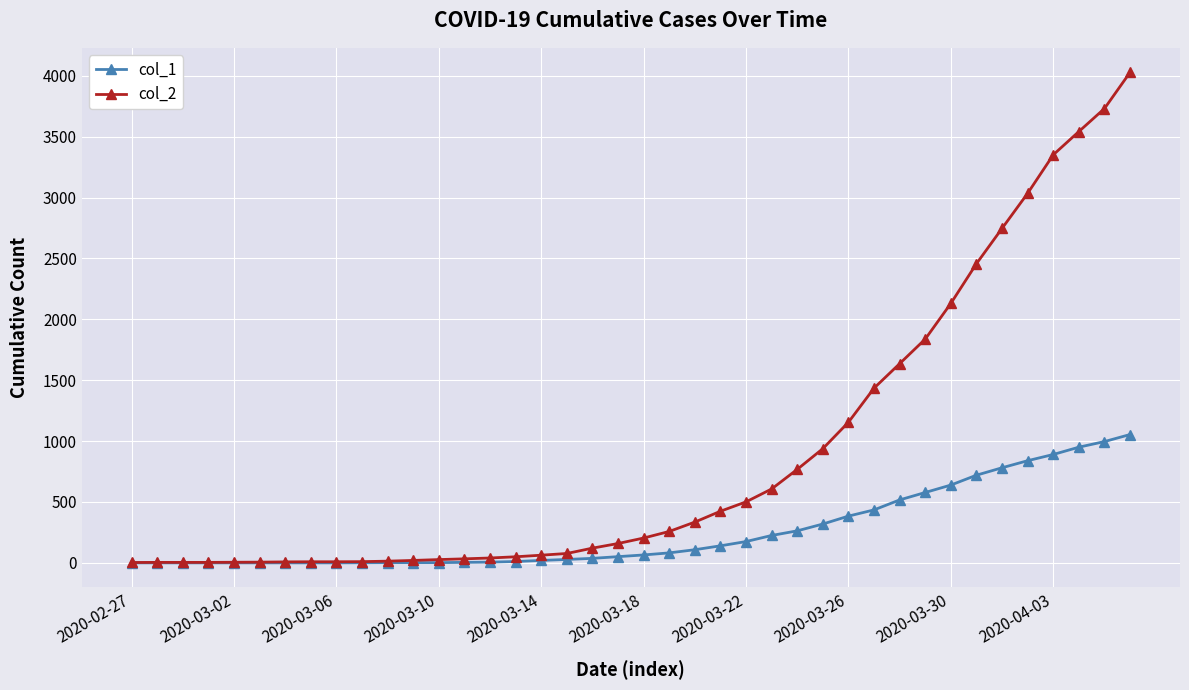

What are all the series names shown in the legend?

col_1, col_2